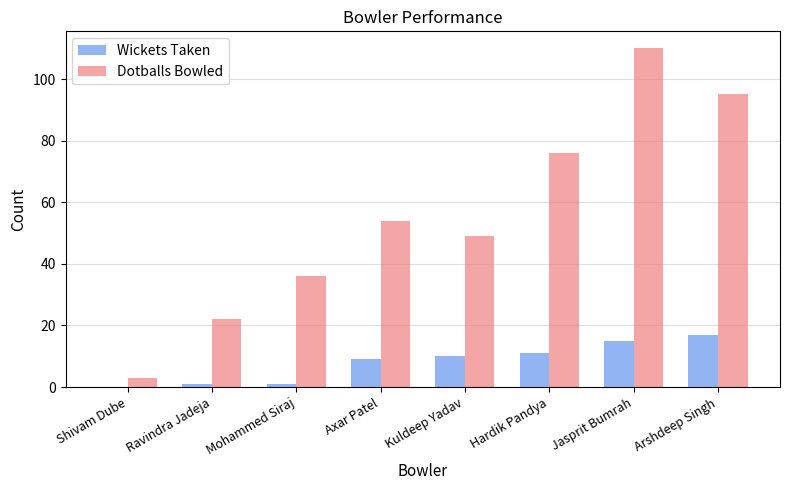

Is it true that Wickets Taken equals 11 at Hardik Pandya?

True